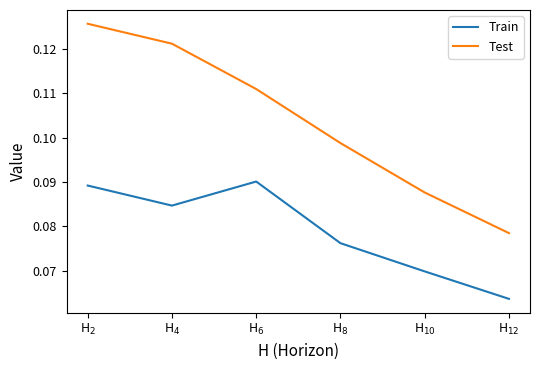

How many interior local peaks does the Train series have?

1